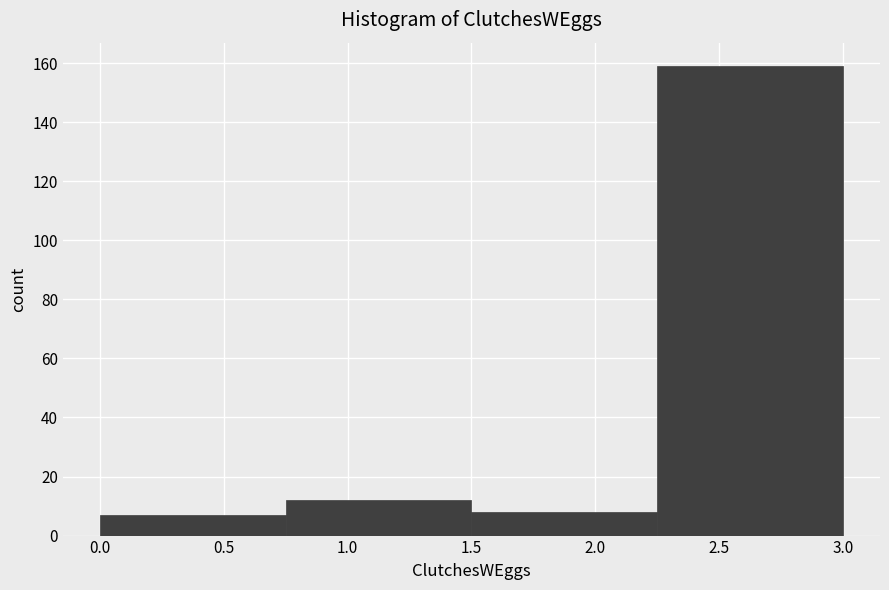

Reading left to right, list every bar in this chart as the range it spans on the x-axis followed by its height. The values are not printed on the chart, so give them approximately, as read against the axis.

0.00 to 0.75: 8
0.75 to 1.50: 12
1.50 to 2.25: 8
2.25 to 3.00: 160